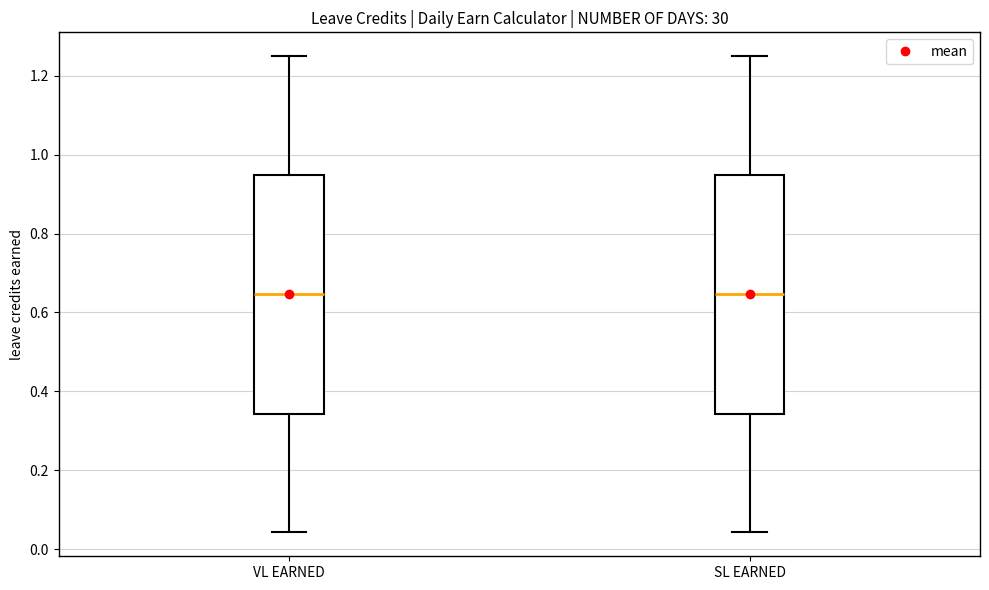

Where does the lower whisker of the box for SL EARNED end on the y-axis? The values are not printed on the chart, so give them approximately, as read against the axis.

0.04